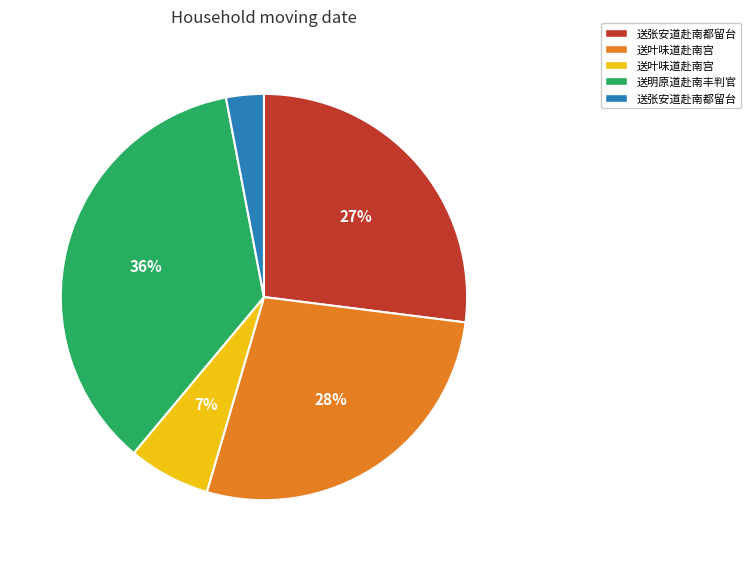

To the nearest percent, what is the average slice percentage?

20%